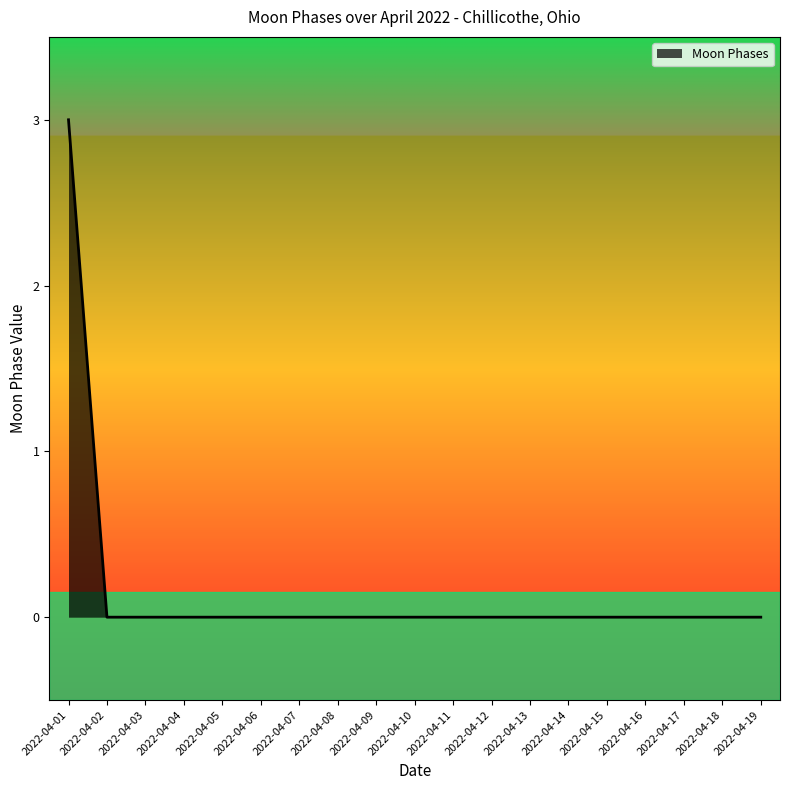

Which category has the highest value across all series?

2022-04-01